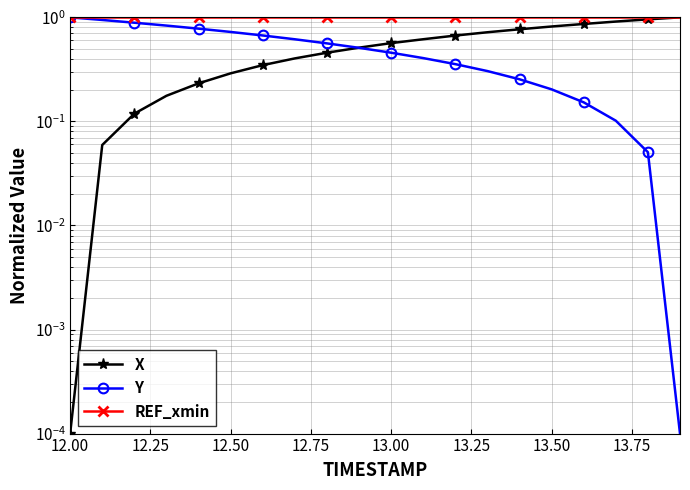

How many series are shown in this chart?

3